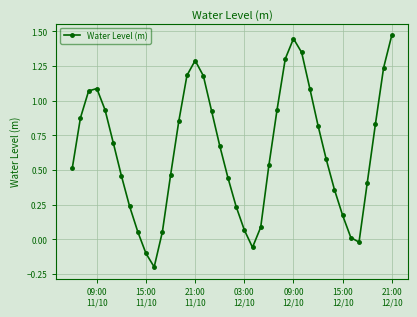

How many series are shown in this chart?

1